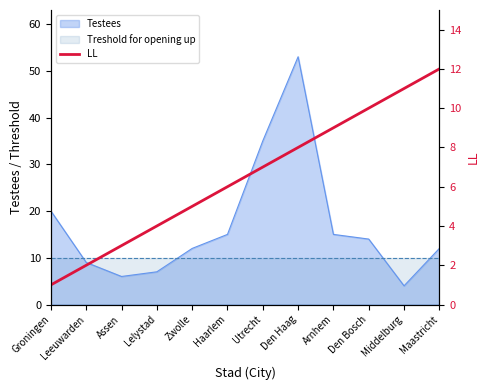

How many lines are shown in the chart?

1